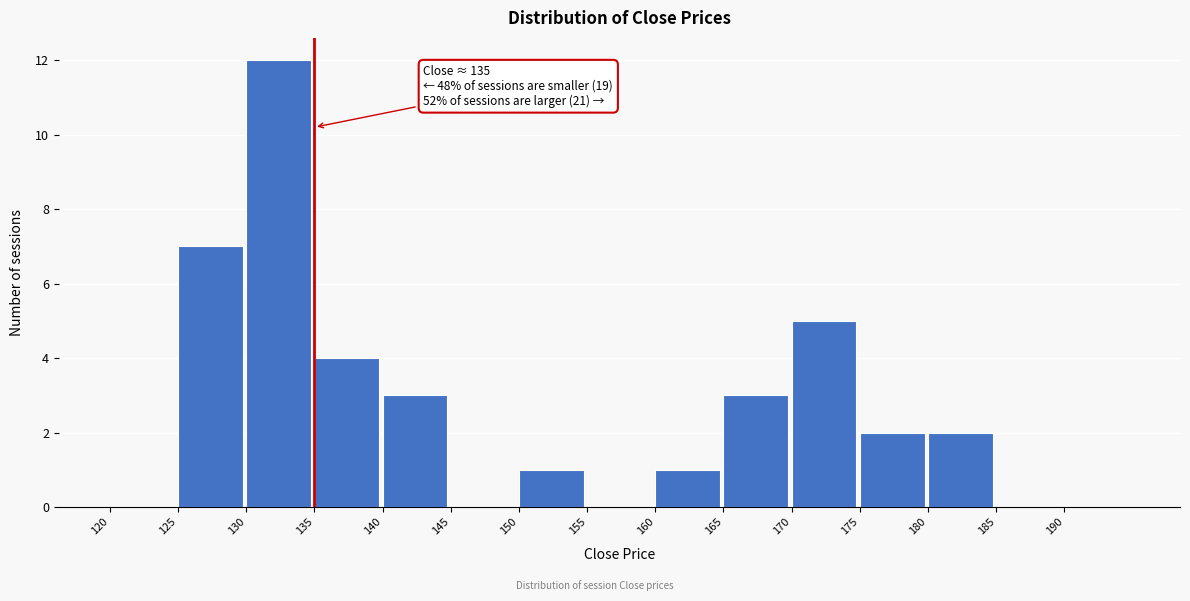

Which range on the x-axis has the tallest bar?

130 to 135